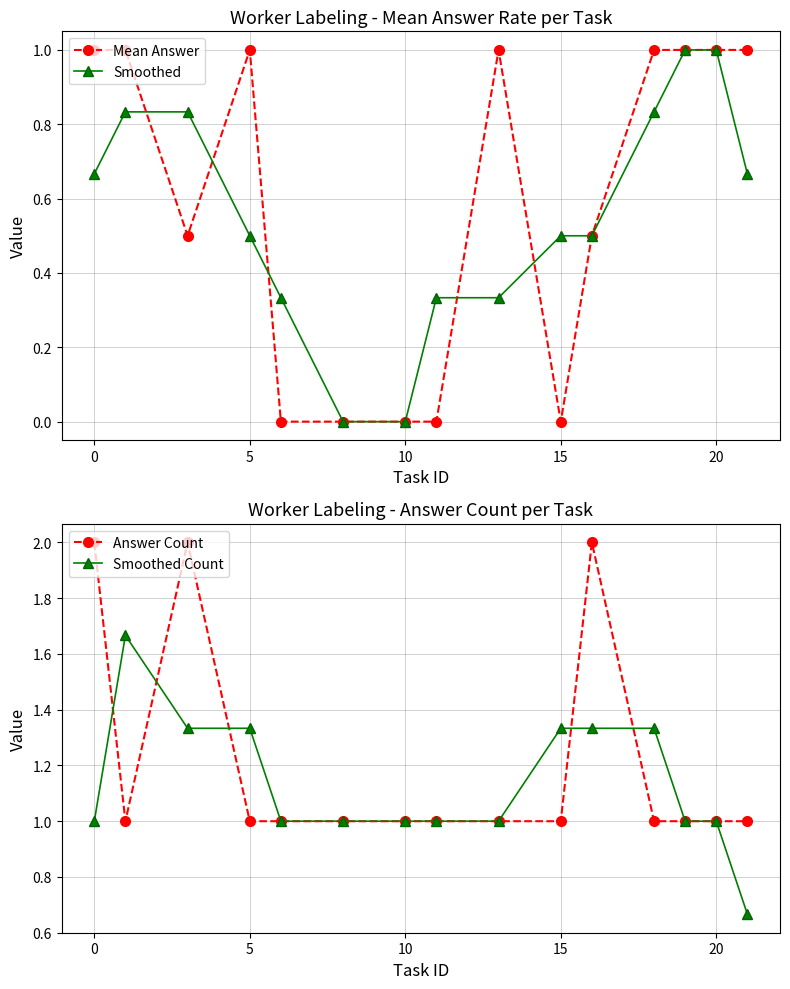

Reading left to right, what are all the values shown in this chart?

Mean Answer: 1.0	1.0	0.5	1.0	0.0	0.0	0.0	0.0	1.0	0.0	0.5	1.0	1.0	1.0	1.0
Smoothed: 0.7	0.8	0.8	0.5	0.3	0.0	0.0	0.3	0.3	0.5	0.5	0.8	1.0	1.0	0.7
Answer Count: 2.0	1.0	2.0	1.0	1.0	1.0	1.0	1.0	1.0	1.0	2.0	1.0	1.0	1.0	1.0
Smoothed Count: 1.0	1.7	1.3	1.3	1.0	1.0	1.0	1.0	1.0	1.3	1.3	1.3	1.0	1.0	0.7